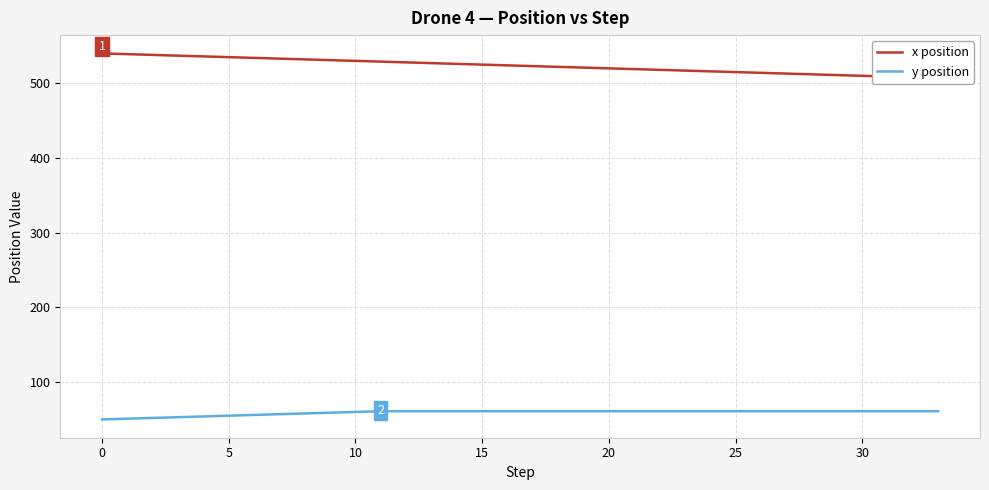

Is it true that y position equals 85 at 0?

False